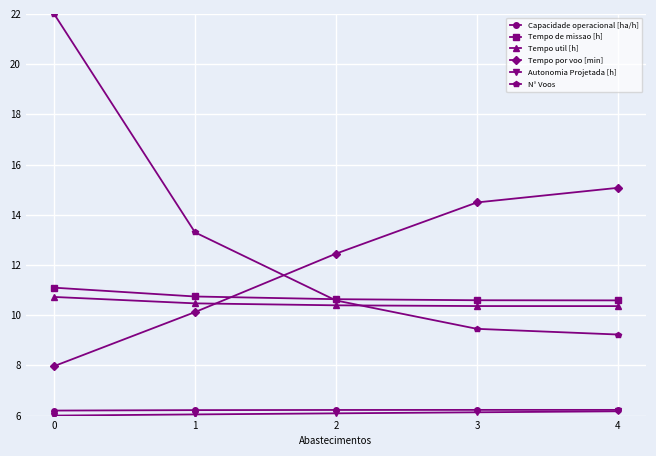

How many times do N° Voos and Tempo util [h] cross each other?

1